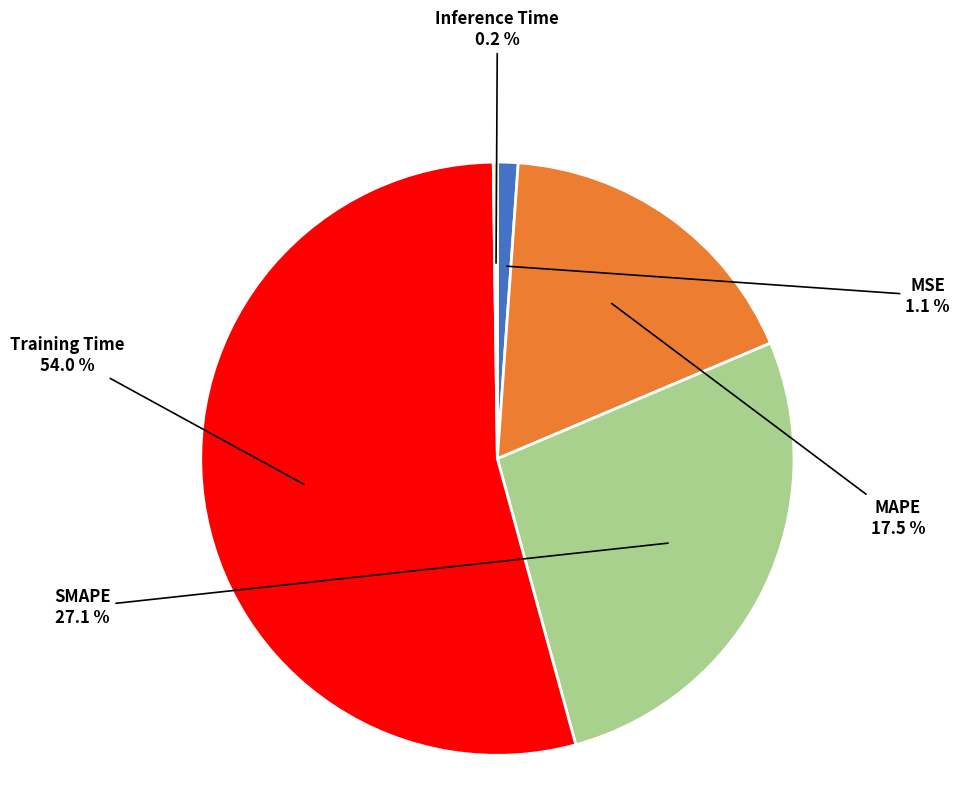

To the nearest percent, what is the difference between the largest and smallest slice percentages?

54%